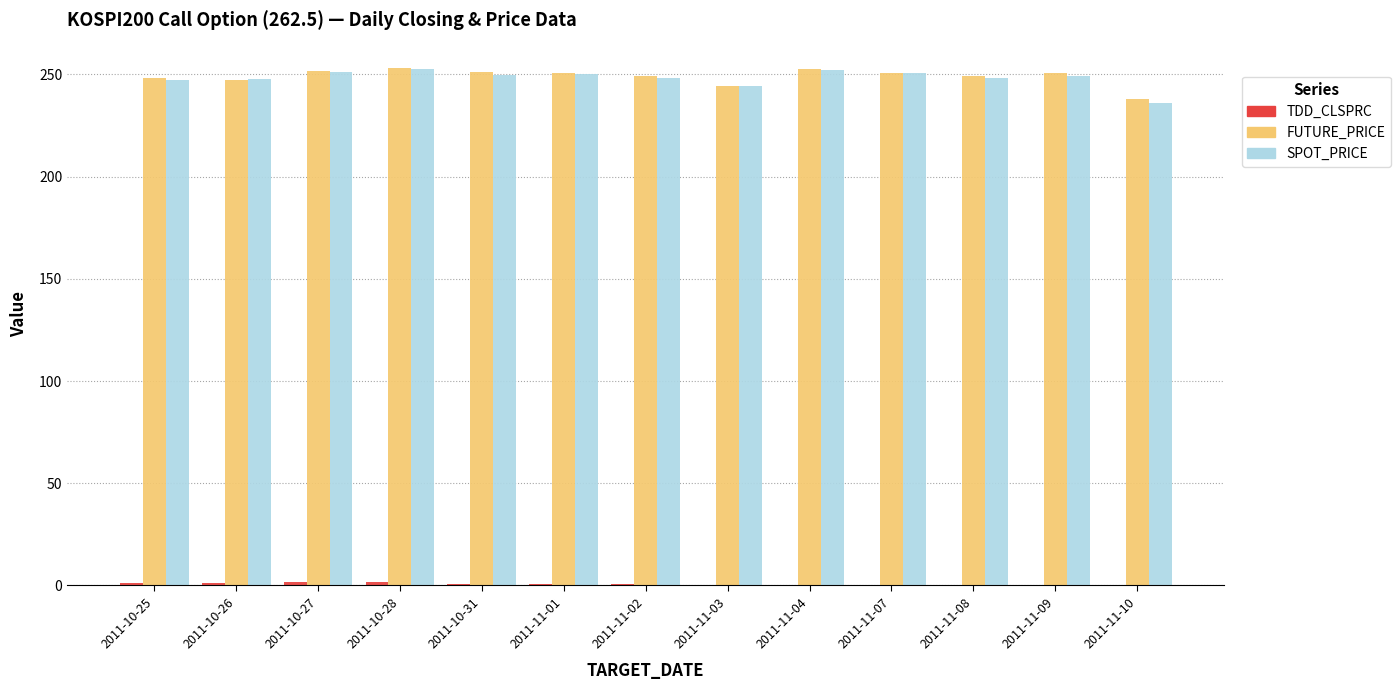

True or false: SPOT_PRICE has a value of 128.0 at 2011-10-26.

False